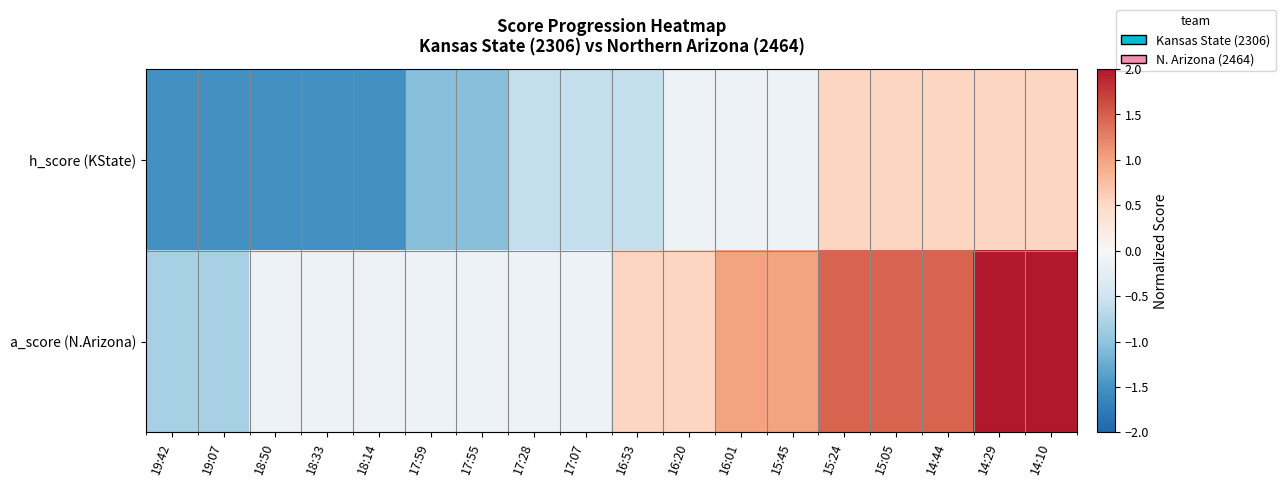

Which has a higher value, 17:55 or 19:07?

17:55